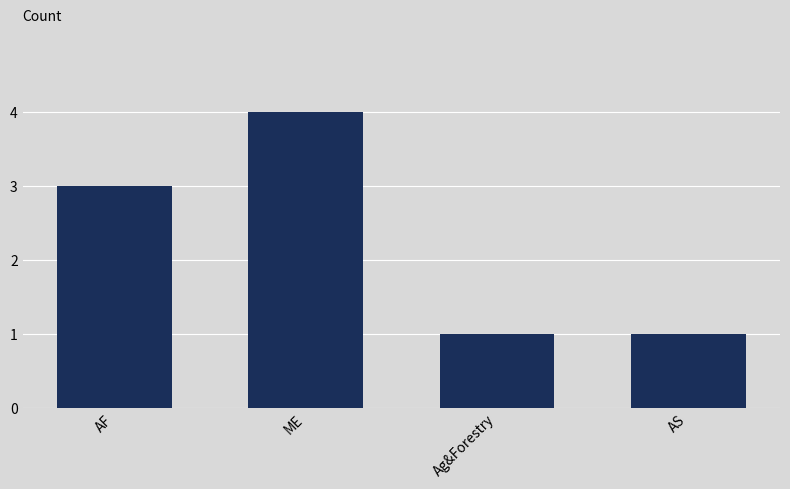

How many data points are less than 3?

2